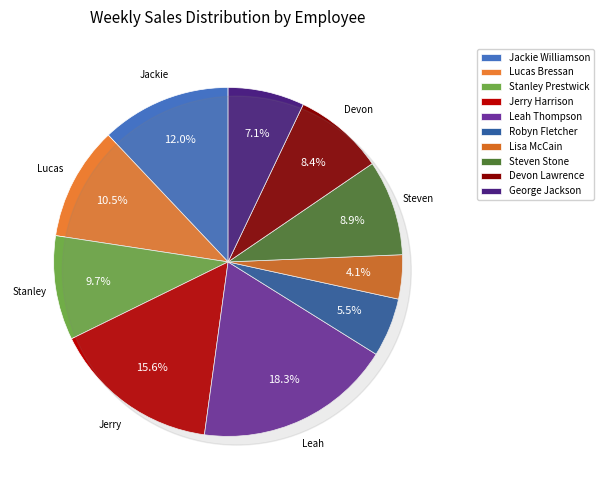

Is there any slice that represents more than half of the pie?

No